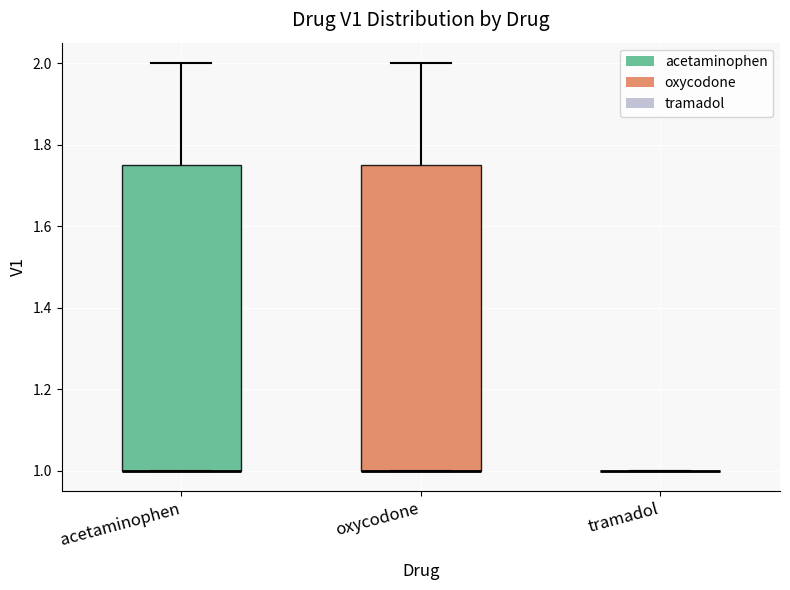

Reading left to right, read every box against the y-axis: the position of its median line, the range the box covers, and the ends of its whiskers. The values are not printed on the chart, so give them approximately, as read against the axis.

acetaminophen: median 1.00 (drawn on the box's lower edge), box 1.00 to 1.76, whiskers 1.00 to 2.00
oxycodone: median 1.00 (drawn on the box's lower edge), box 1.00 to 1.76, whiskers 1.00 to 2.00
tramadol: box collapsed to a line at 1.00, whiskers 1.00 to 1.00